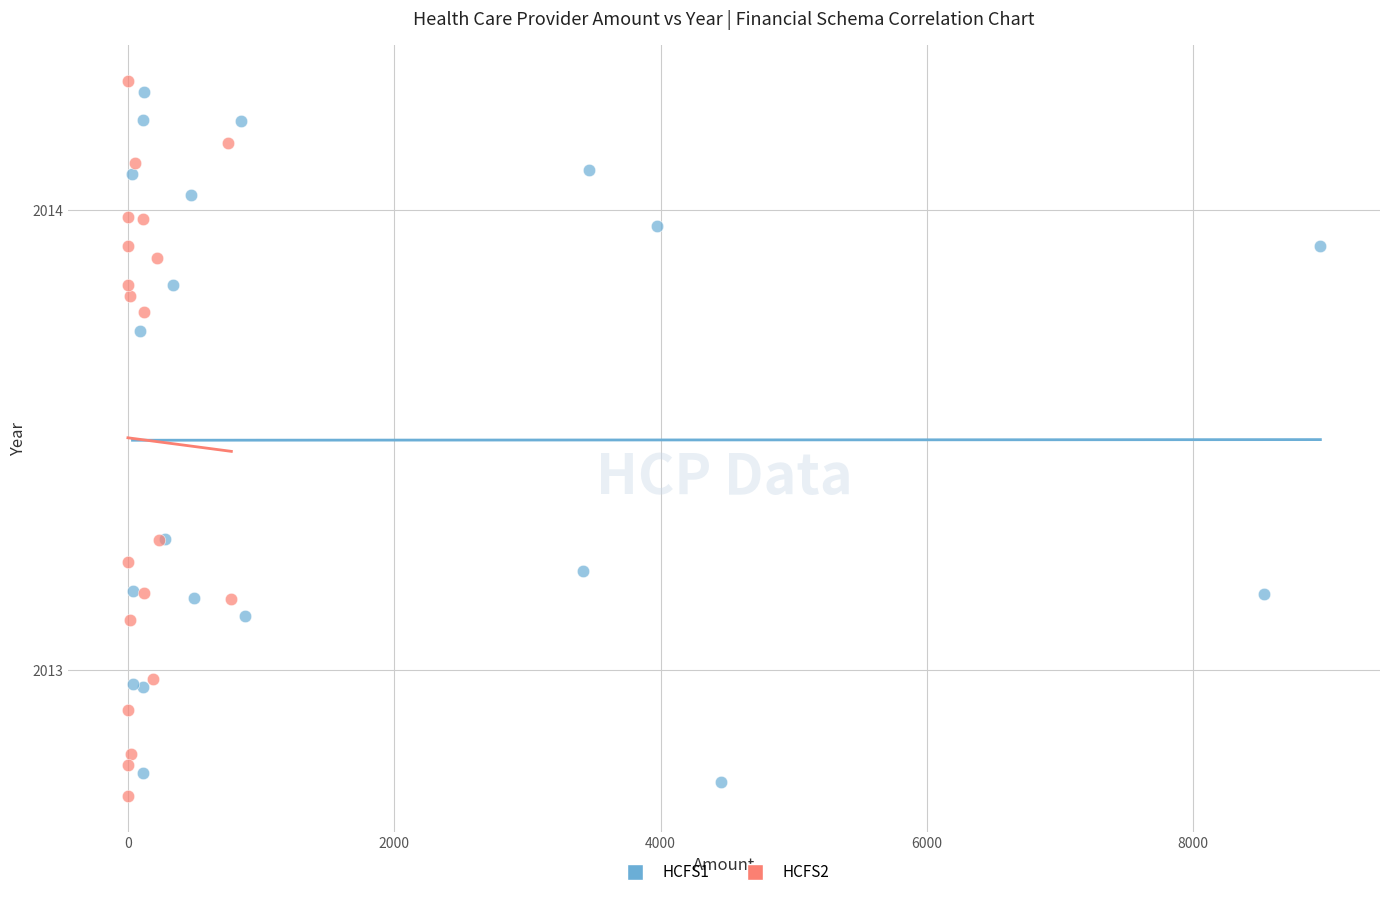

Which series has the widest spread of Y values?

HCFS2